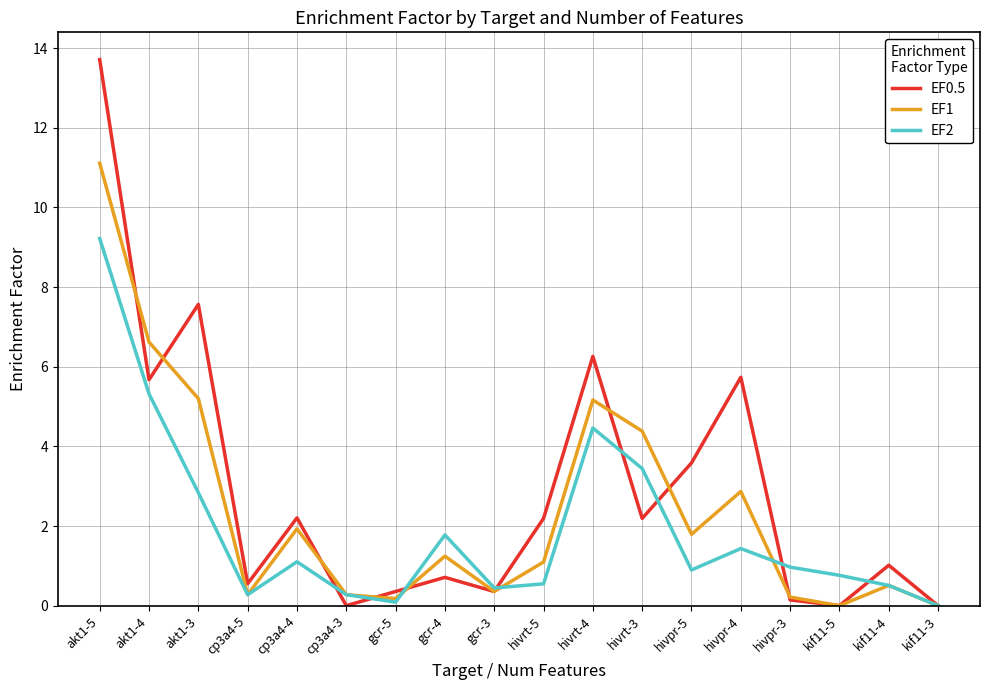

The EF2 series shows 0.6 at hivpr-4. True or false?

False